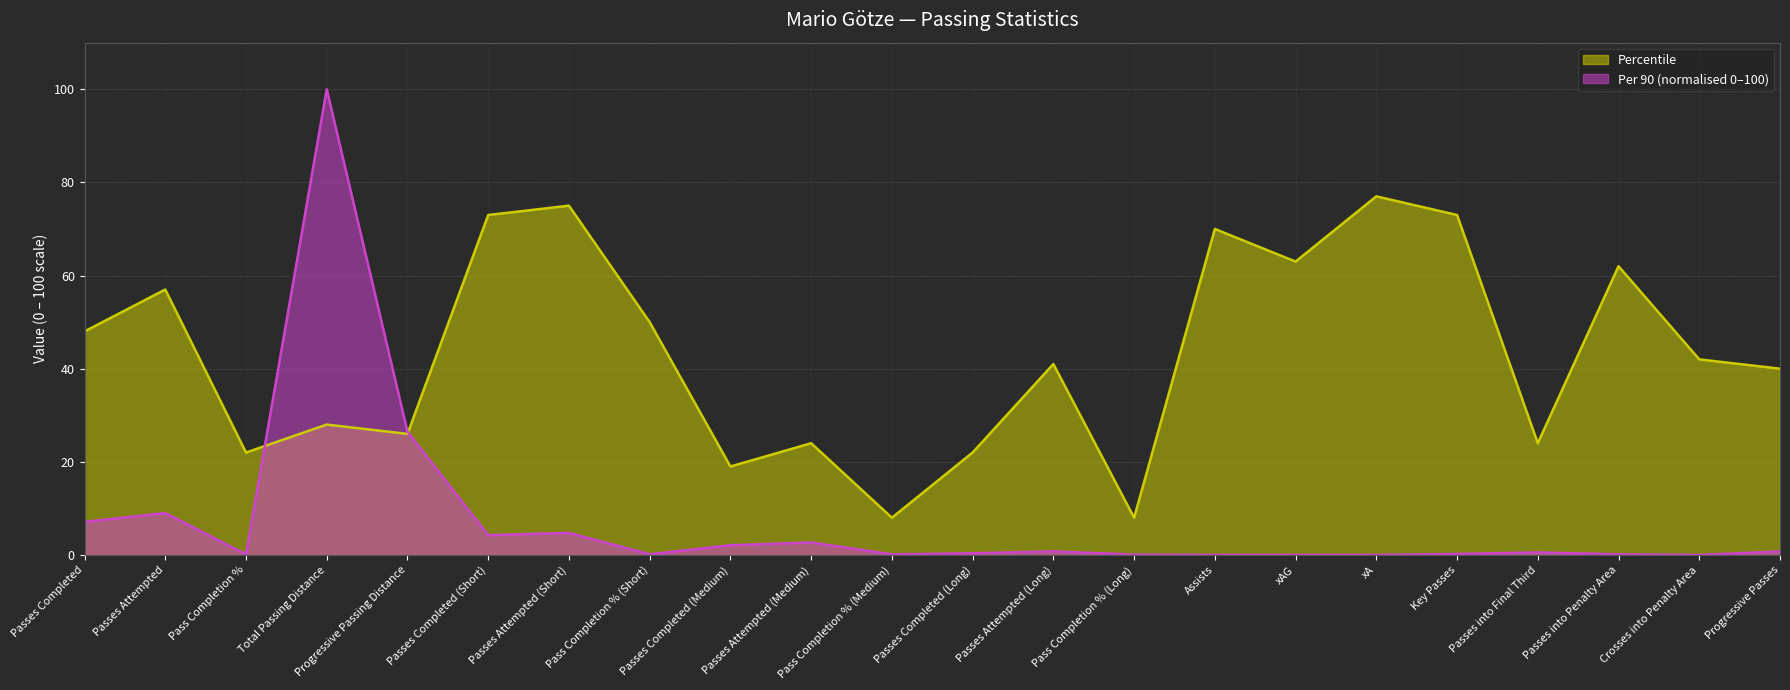

What is the label of the 15th point from the left?

Assists